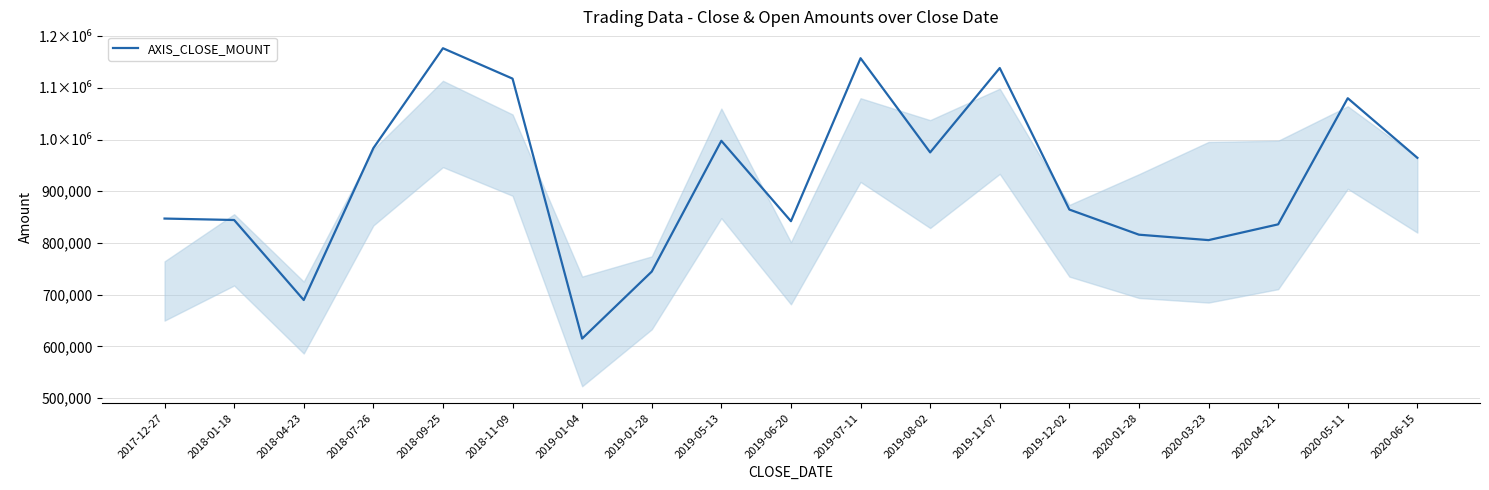

List the labels in order of value, largest first.

2018-09-25, 2019-07-11, 2019-11-07, 2018-11-09, 2020-05-11, 2019-05-13, 2018-07-26, 2019-08-02, 2020-06-15, 2019-12-02, 2017-12-27, 2018-01-18, 2019-06-20, 2020-04-21, 2020-01-28, 2020-03-23, 2019-01-28, 2018-04-23, 2019-01-04